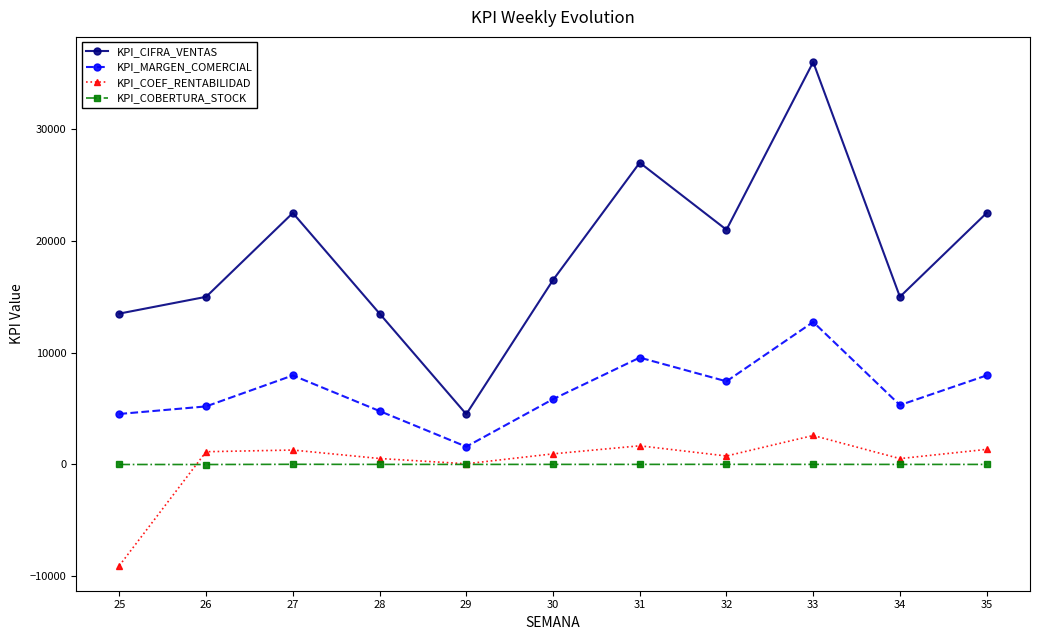

At which category is the sum across all series the highest?

33